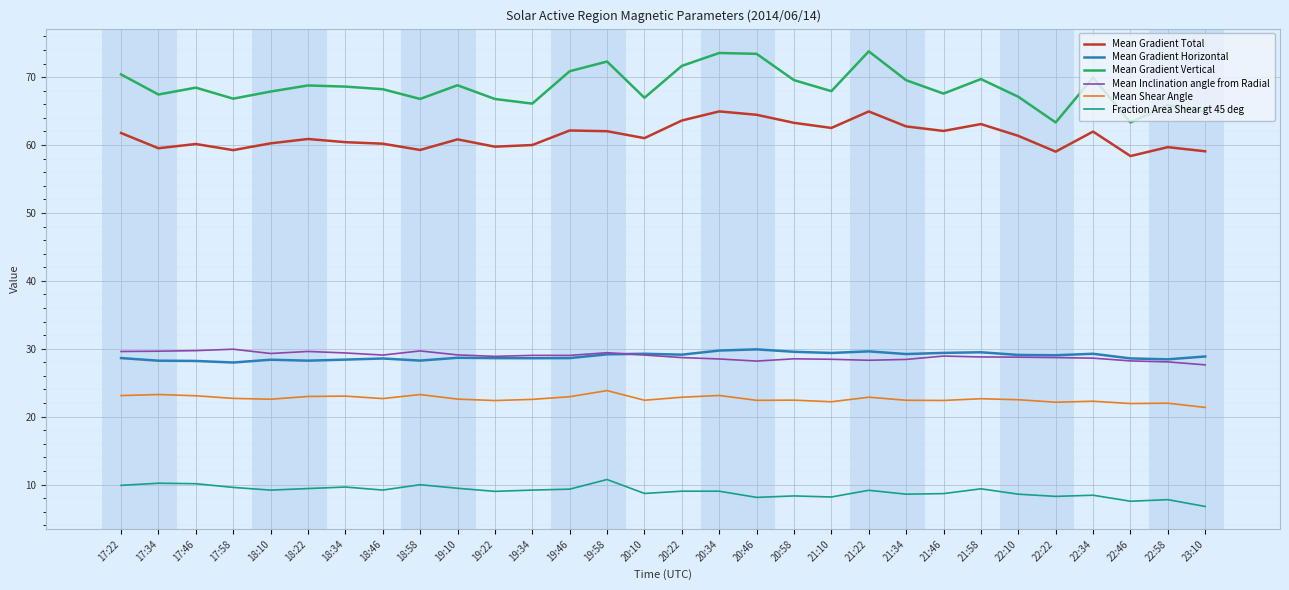

What is the total value across all series at 22:46?

208.0